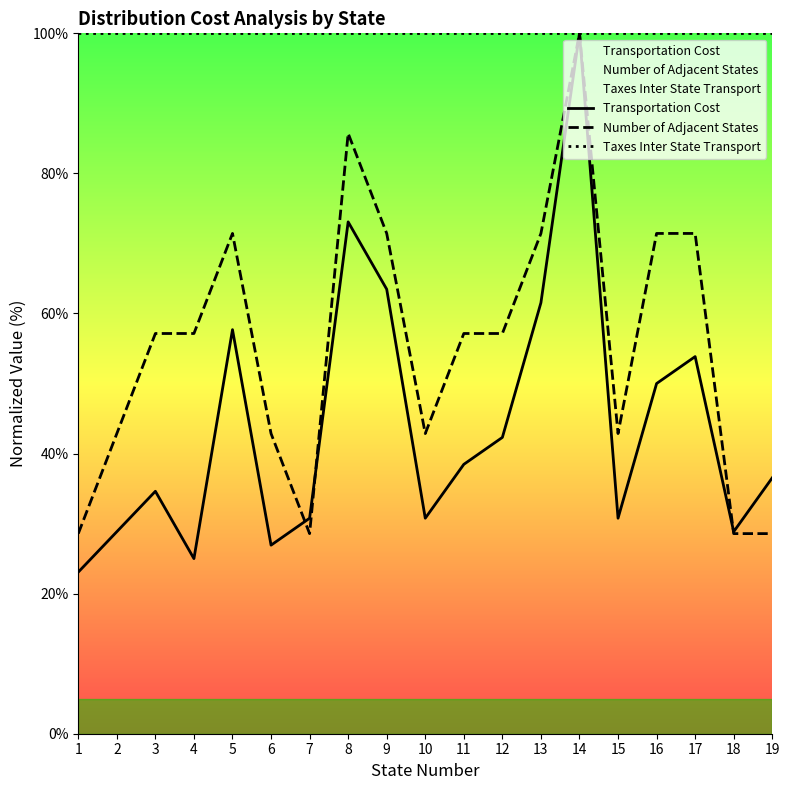

Between 19 and 4, which is larger?

19